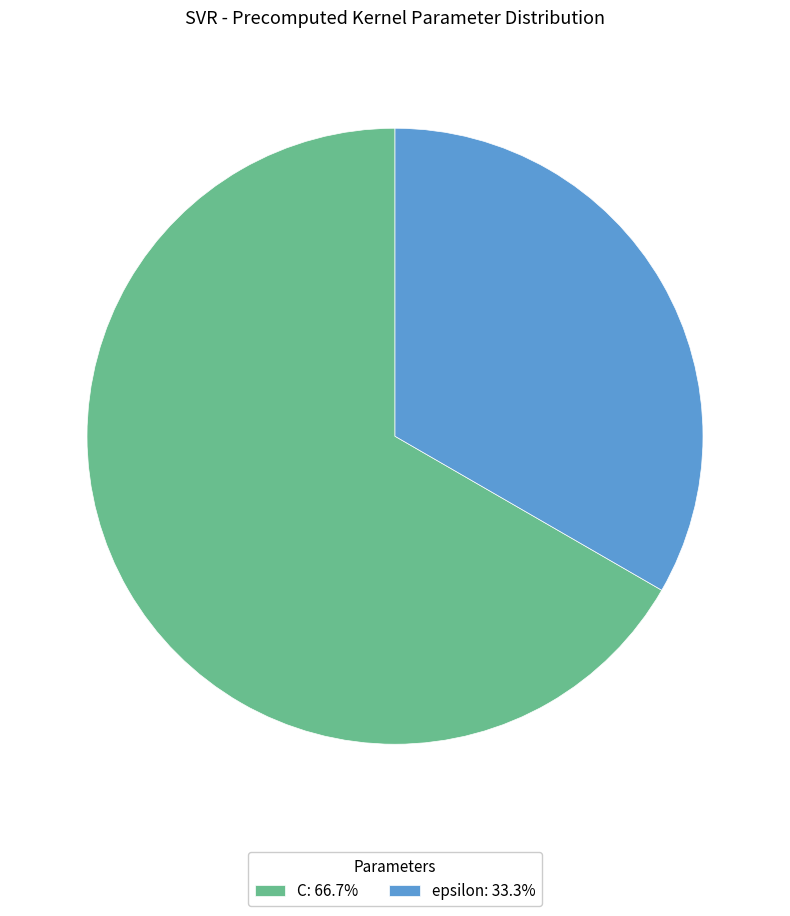

Approximately how many times larger is the value at C compared to epsilon?

2.0